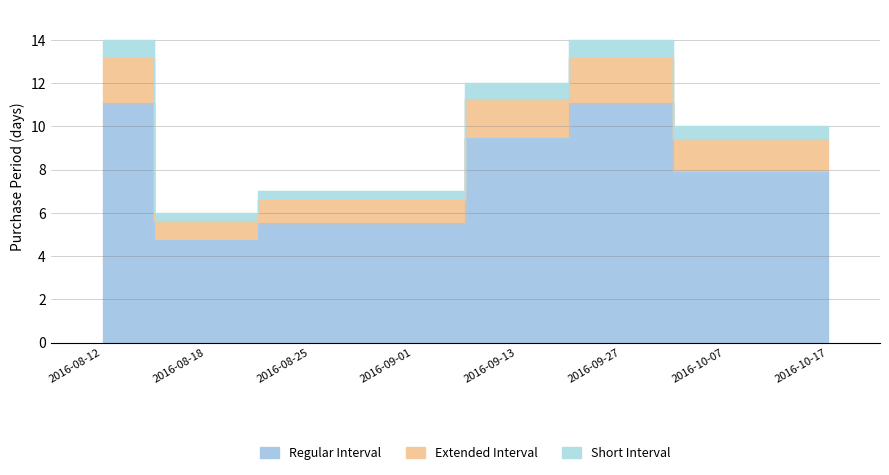

Is it true that the value at 2016-08-12 is 11.1?

True